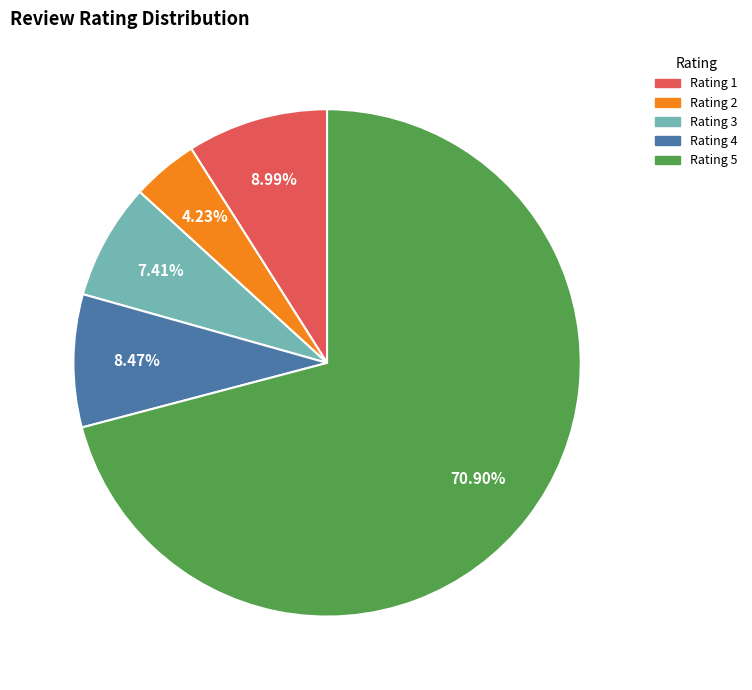

Do Rating 1 and Rating 3 together represent more than half of the pie?

No